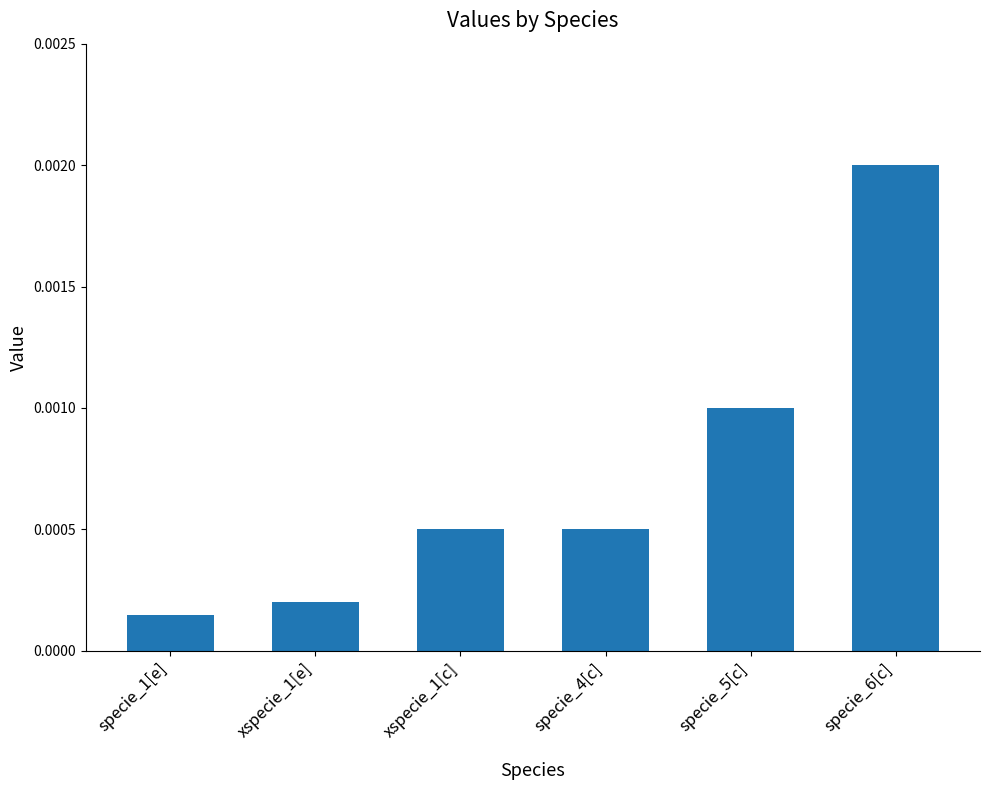

Where is the data nearest to the value 0?

specie_1[e]